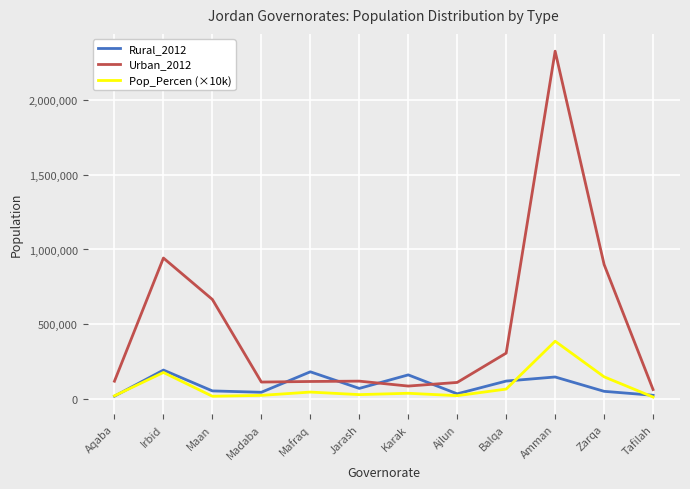

What are all the series names shown in the legend?

Rural_2012, Urban_2012, Pop_Percen (×10k)